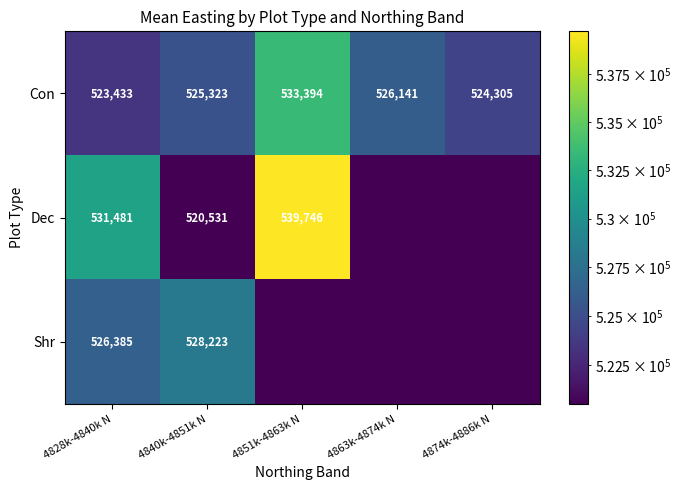

Between 4828k-4840k N and 4840k-4851k N, which series saw the biggest shift?

Dec